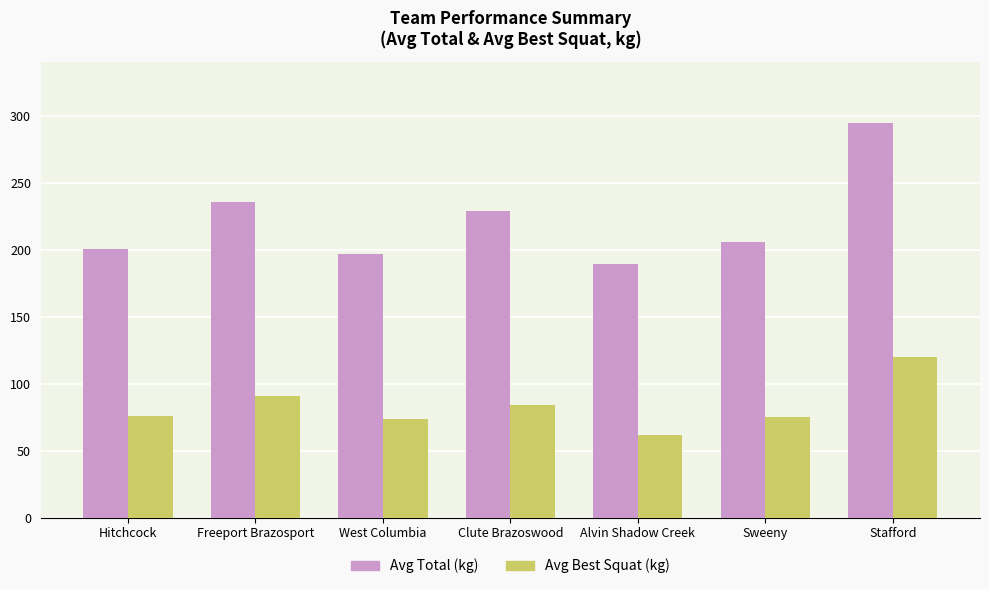

What is the label of the 1st bar from the left?

Hitchcock